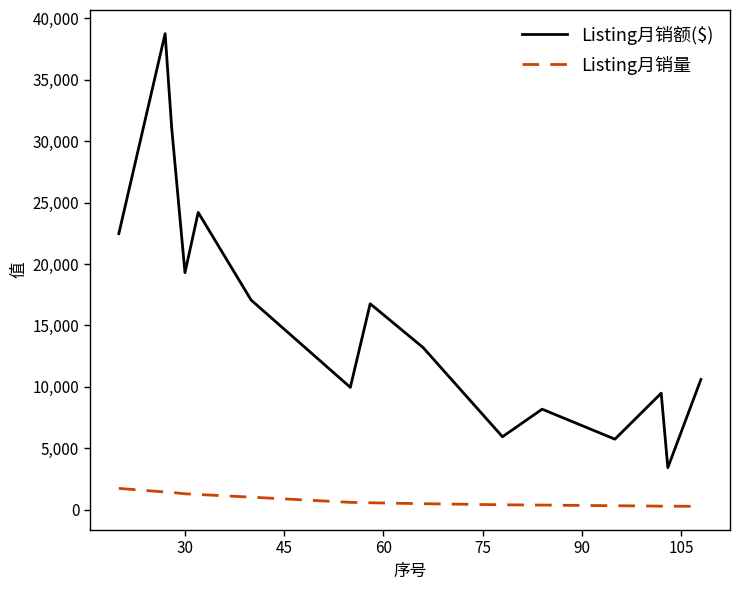

How many lines are shown in the chart?

2